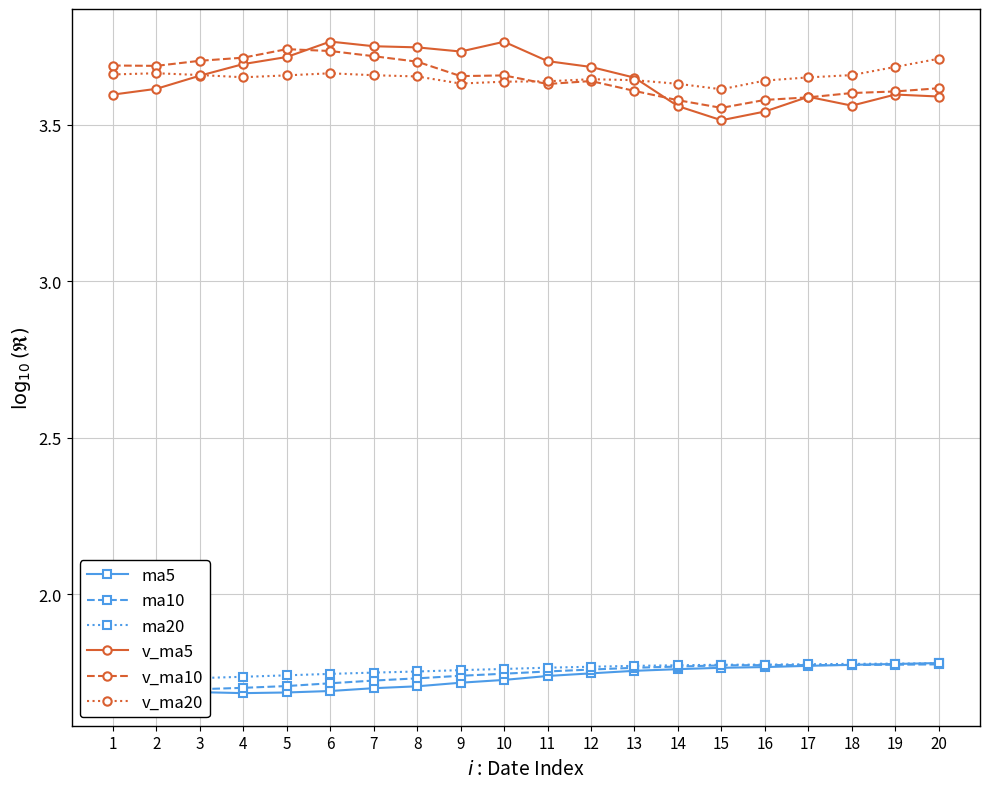

What is the difference between the highest and lowest values at 11?

2.0